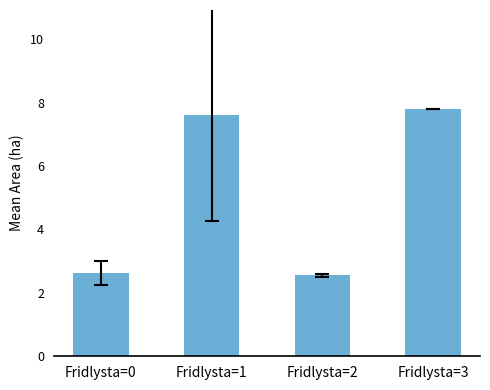

Is it true that the value at Fridlysta=2 is 0.7?

False